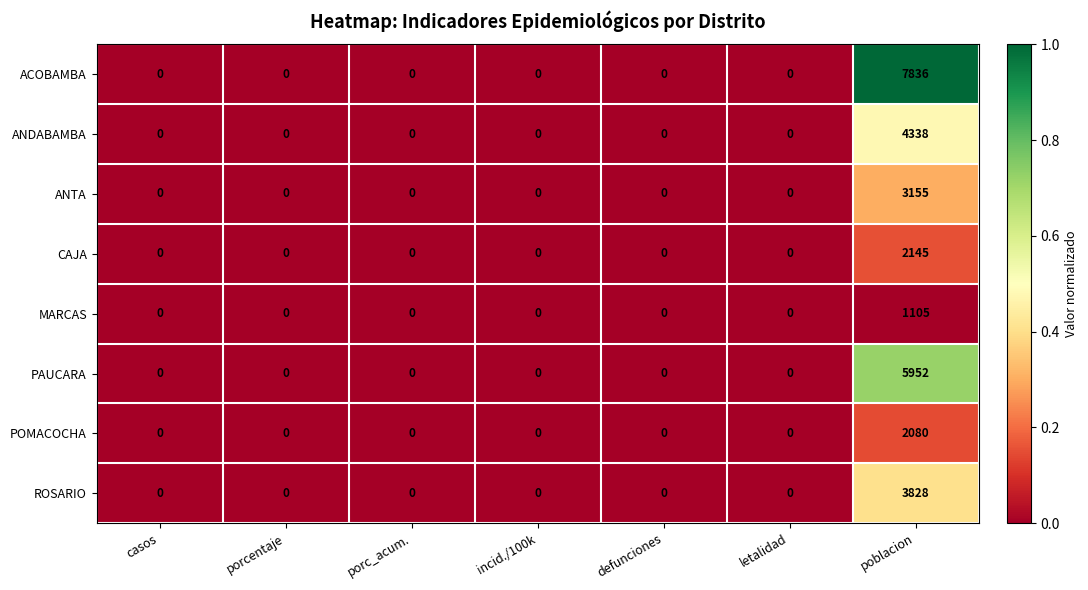

Which series has the widest spread of values?

ACOBAMBA